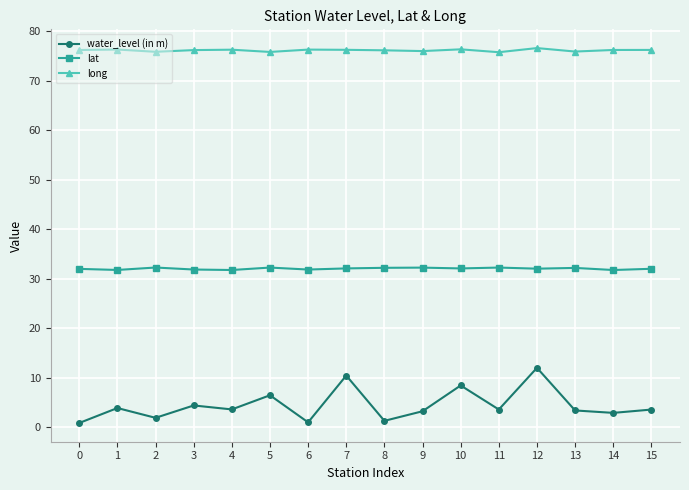

Which series has the largest total across all categories?

long